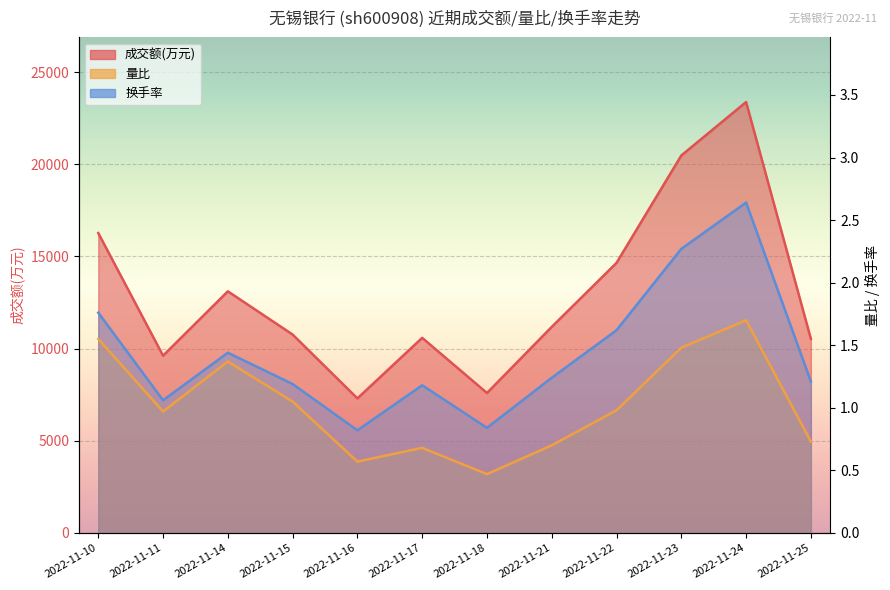

Where is the first local minimum for 量比?

2022-11-11